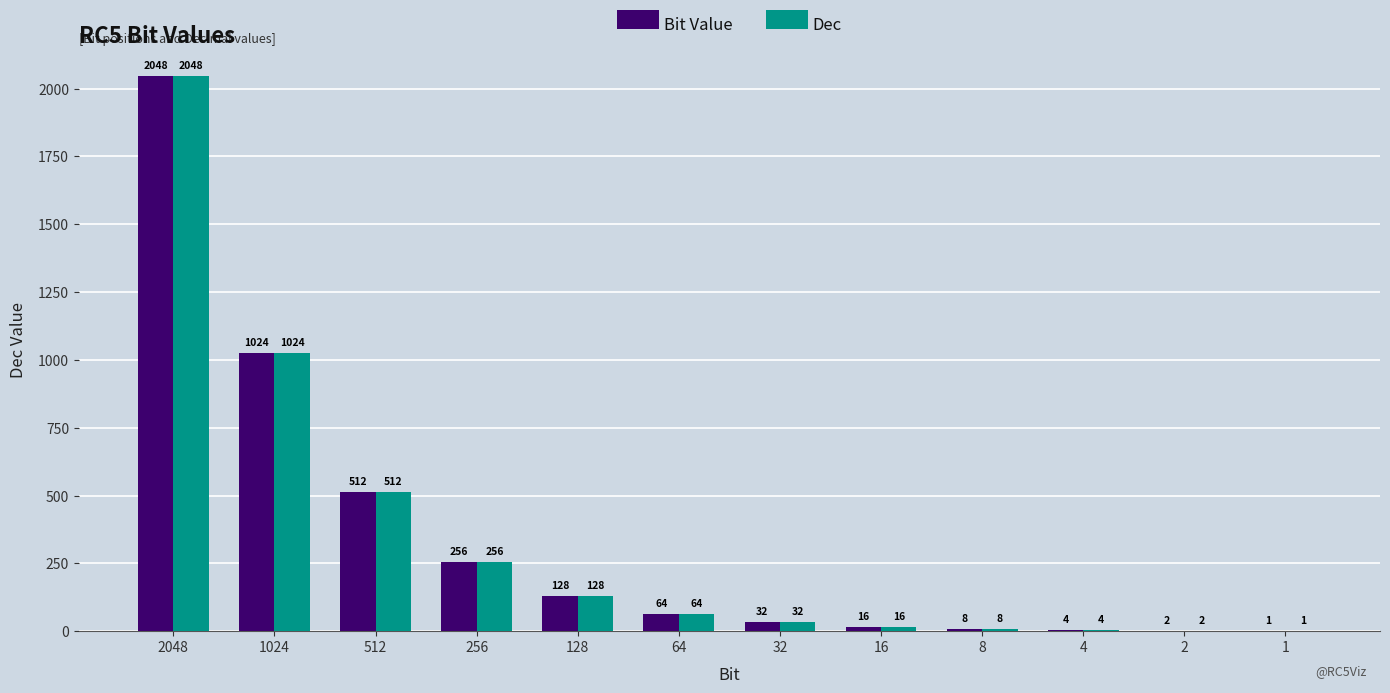

What is the average value of the Bit Value series?

341